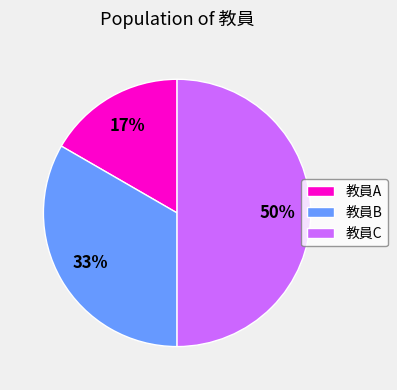

The 教員C slice represents 50% of the pie. True or false?

True